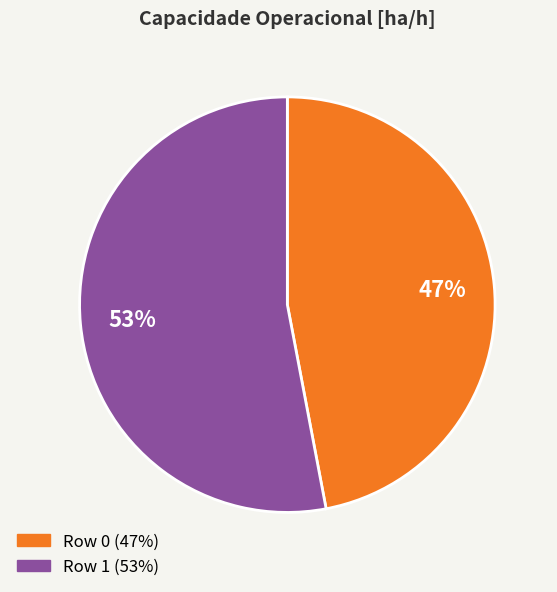

Rank the categories by value from highest to lowest.

Row 1, Row 0